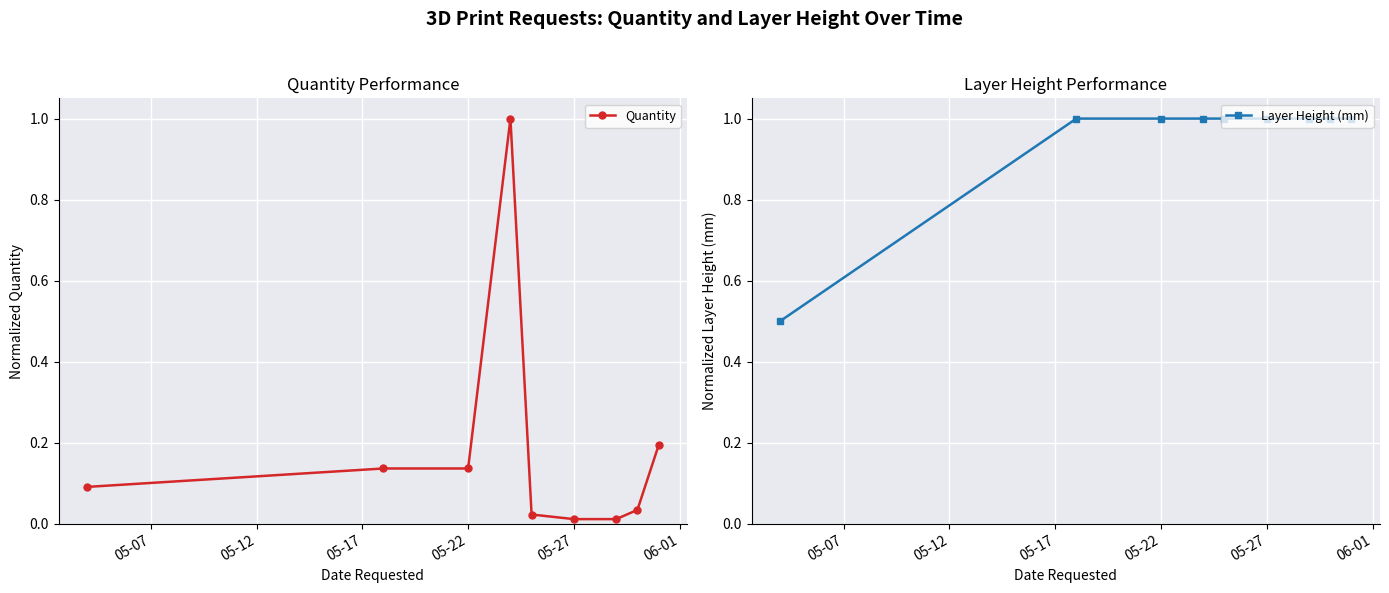

What is the maximum value for Quantity?

1.0